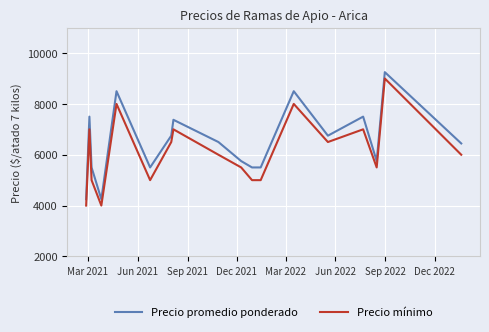

What is the difference between the maximum and minimum values in the Precio mínimo series?

5000